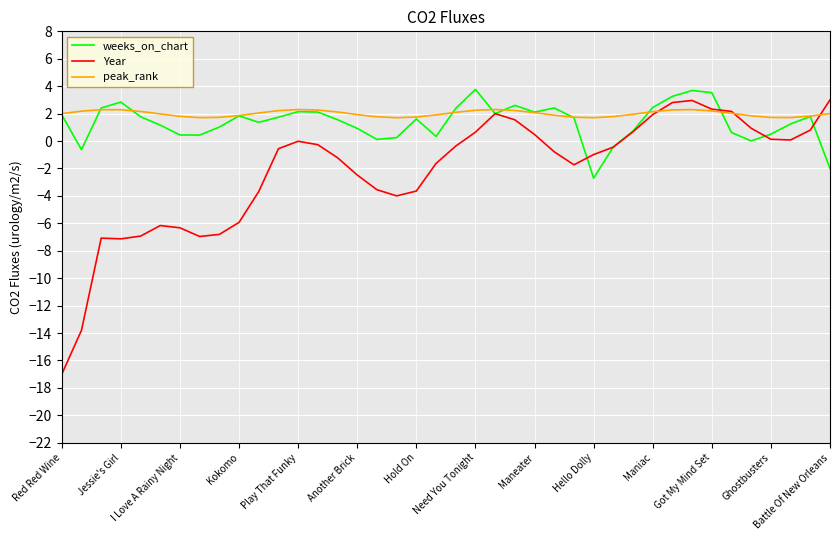

Which series has the widest spread of values?

Year